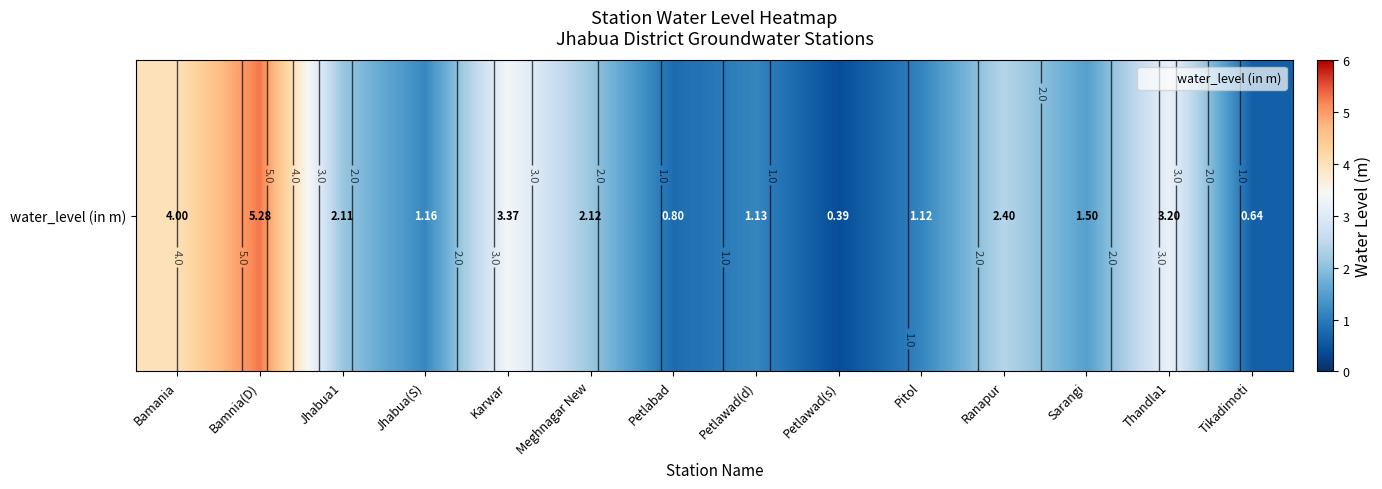

What is the greatest value displayed?

5.3